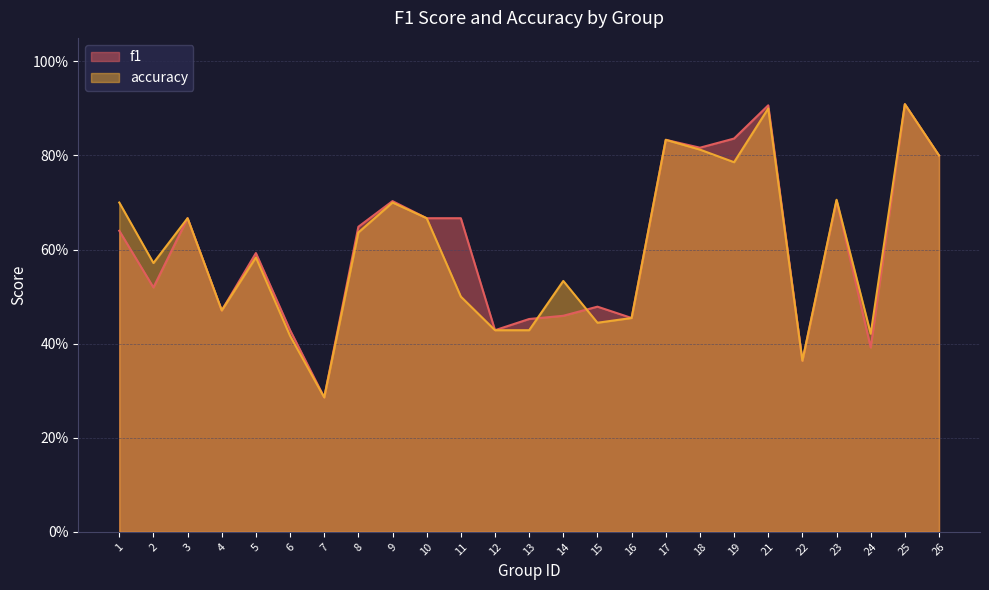

True or false: f1 and accuracy intersect in this chart.

True